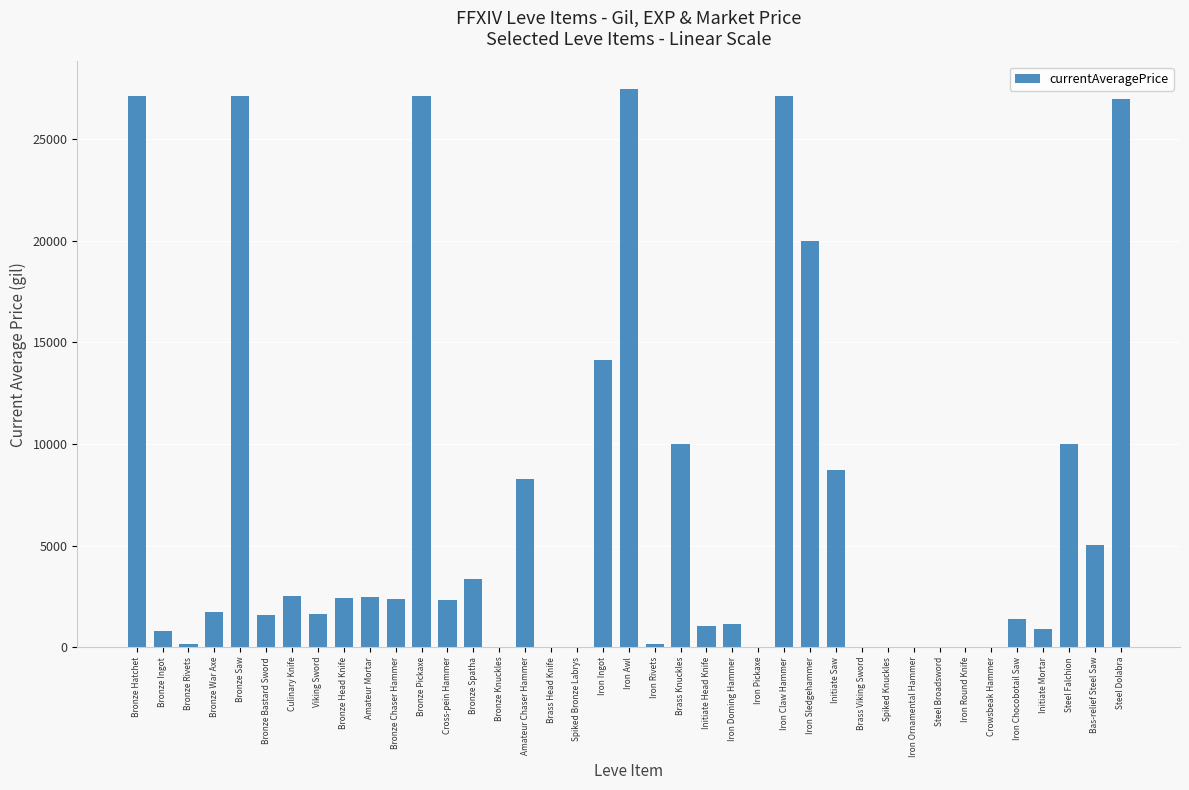

How many categories are shown in the chart?

39